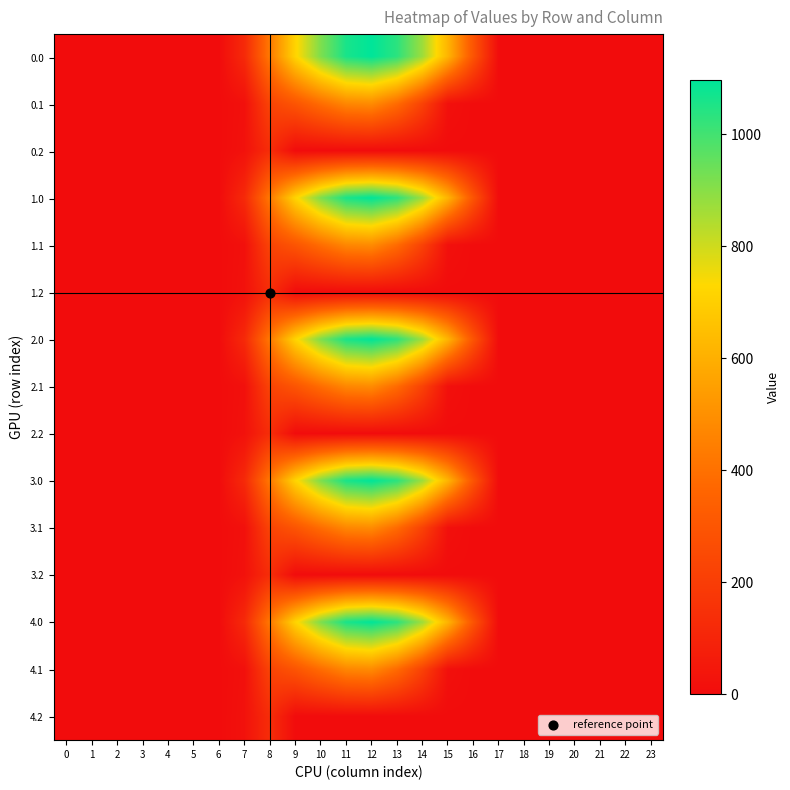

Reading left to right, list all the values displayed in this chart.

0.0: 0=0.0	1=0.0	2=0.0	3=0.0	4=0.0	5=0.0	6=0.0	7=120.6	8=430.3	9=716.9	10=916.2	11=1060.3	12=1096.7	13=1032.9	14=870.6	15=615.9	16=294.5	17=0.0	18=0.0	19=0.0	20=0.0	21=0.0	22=0.0	23=0.0
0.1: 0=0.0	1=0.0	2=0.0	3=0.0	4=0.0	5=0.0	6=0.0	7=17.7	8=227.5	9=295.9	10=388.1	11=471.7	12=485.4	13=382.7	14=219.2	15=17.3	16=0.0	17=0.0	18=0.0	19=0.0	20=0.0	21=0.0	22=0.0	23=0.0
0.2: 0=0.0	1=0.0	2=0.0	3=0.0	4=0.0	5=0.0	6=0.0	7=22.3	8=134.2	9=0.0	10=0.0	11=0.0	12=0.0	13=0.0	14=0.0	15=0.0	16=0.0	17=0.0	18=0.0	19=0.0	20=0.0	21=0.0	22=0.0	23=0.0
1.0: 0=0.0	1=0.0	2=0.0	3=0.0	4=0.0	5=0.0	6=0.0	7=120.6	8=430.3	9=716.9	10=916.2	11=1060.3	12=1096.7	13=1032.9	14=870.6	15=615.9	16=294.5	17=0.0	18=0.0	19=0.0	20=0.0	21=0.0	22=0.0	23=0.0
1.1: 0=0.0	1=0.0	2=0.0	3=0.0	4=0.0	5=0.0	6=0.0	7=17.7	8=227.5	9=295.9	10=388.1	11=471.7	12=485.4	13=382.7	14=219.2	15=17.3	16=0.0	17=0.0	18=0.0	19=0.0	20=0.0	21=0.0	22=0.0	23=0.0
1.2: 0=0.0	1=0.0	2=0.0	3=0.0	4=0.0	5=0.0	6=0.0	7=22.3	8=134.2	9=0.0	10=0.0	11=0.0	12=0.0	13=0.0	14=0.0	15=0.0	16=0.0	17=0.0	18=0.0	19=0.0	20=0.0	21=0.0	22=0.0	23=0.0
2.0: 0=0.0	1=0.0	2=0.0	3=0.0	4=0.0	5=0.0	6=0.0	7=120.6	8=430.3	9=716.9	10=916.2	11=1060.3	12=1096.7	13=1032.9	14=870.6	15=615.9	16=294.5	17=0.0	18=0.0	19=0.0	20=0.0	21=0.0	22=0.0	23=0.0
2.1: 0=0.0	1=0.0	2=0.0	3=0.0	4=0.0	5=0.0	6=0.0	7=17.7	8=227.5	9=295.9	10=388.1	11=471.7	12=485.4	13=382.7	14=219.2	15=17.3	16=0.0	17=0.0	18=0.0	19=0.0	20=0.0	21=0.0	22=0.0	23=0.0
2.2: 0=0.0	1=0.0	2=0.0	3=0.0	4=0.0	5=0.0	6=0.0	7=22.3	8=134.2	9=0.0	10=0.0	11=0.0	12=0.0	13=0.0	14=0.0	15=0.0	16=0.0	17=0.0	18=0.0	19=0.0	20=0.0	21=0.0	22=0.0	23=0.0
3.0: 0=0.0	1=0.0	2=0.0	3=0.0	4=0.0	5=0.0	6=0.0	7=120.6	8=430.3	9=716.9	10=916.2	11=1060.3	12=1096.7	13=1032.9	14=870.6	15=615.9	16=294.5	17=0.0	18=0.0	19=0.0	20=0.0	21=0.0	22=0.0	23=0.0
3.1: 0=0.0	1=0.0	2=0.0	3=0.0	4=0.0	5=0.0	6=0.0	7=17.7	8=227.5	9=295.9	10=388.1	11=471.7	12=485.4	13=382.7	14=219.2	15=17.3	16=0.0	17=0.0	18=0.0	19=0.0	20=0.0	21=0.0	22=0.0	23=0.0
3.2: 0=0.0	1=0.0	2=0.0	3=0.0	4=0.0	5=0.0	6=0.0	7=22.3	8=134.2	9=0.0	10=0.0	11=0.0	12=0.0	13=0.0	14=0.0	15=0.0	16=0.0	17=0.0	18=0.0	19=0.0	20=0.0	21=0.0	22=0.0	23=0.0
4.0: 0=0.0	1=0.0	2=0.0	3=0.0	4=0.0	5=0.0	6=0.0	7=120.6	8=430.3	9=716.9	10=916.2	11=1060.3	12=1096.7	13=1032.9	14=870.6	15=615.9	16=294.5	17=0.0	18=0.0	19=0.0	20=0.0	21=0.0	22=0.0	23=0.0
4.1: 0=0.0	1=0.0	2=0.0	3=0.0	4=0.0	5=0.0	6=0.0	7=17.7	8=227.5	9=295.9	10=388.1	11=471.7	12=485.4	13=382.7	14=219.2	15=17.3	16=0.0	17=0.0	18=0.0	19=0.0	20=0.0	21=0.0	22=0.0	23=0.0
4.2: 0=0.0	1=0.0	2=0.0	3=0.0	4=0.0	5=0.0	6=0.0	7=22.3	8=134.2	9=0.0	10=0.0	11=0.0	12=0.0	13=0.0	14=0.0	15=0.0	16=0.0	17=0.0	18=0.0	19=0.0	20=0.0	21=0.0	22=0.0	23=0.0